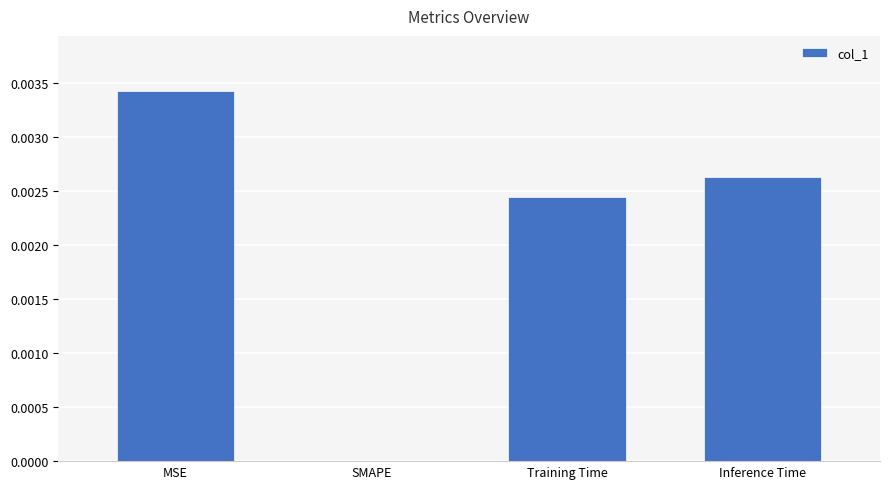

At which category does the chart reach its peak across all series?

MSE